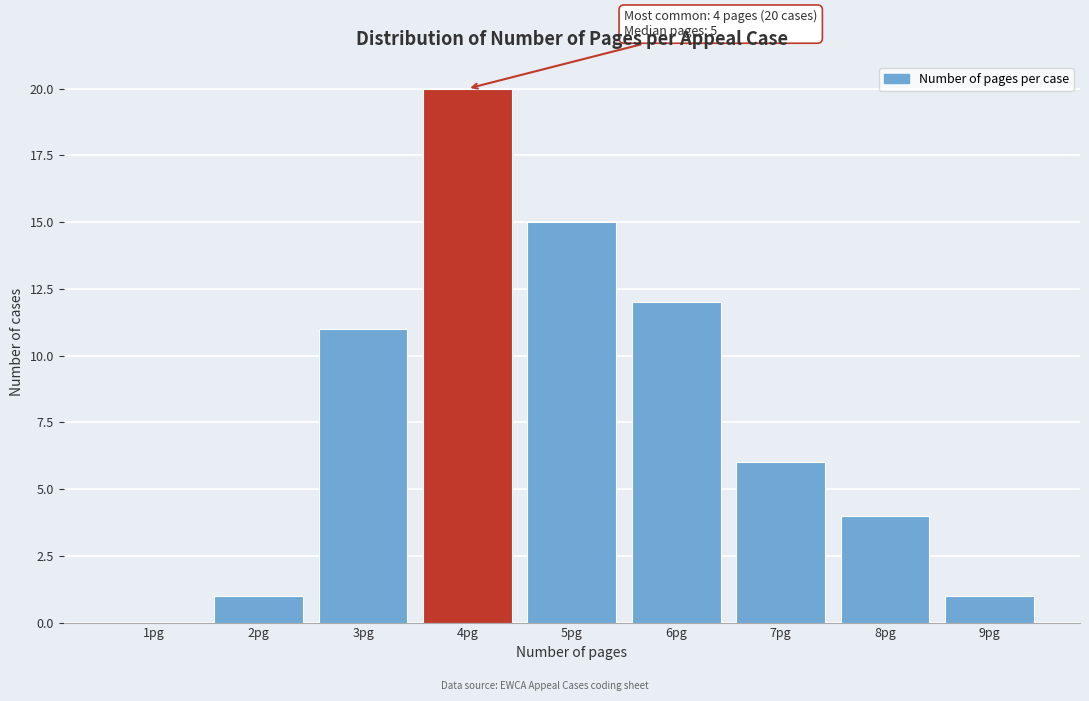

Reading right to left, extract all data points from this chart.

9pg=1	8pg=4	7pg=6	6pg=12	5pg=15	4pg=20	3pg=11	2pg=1	1pg=0